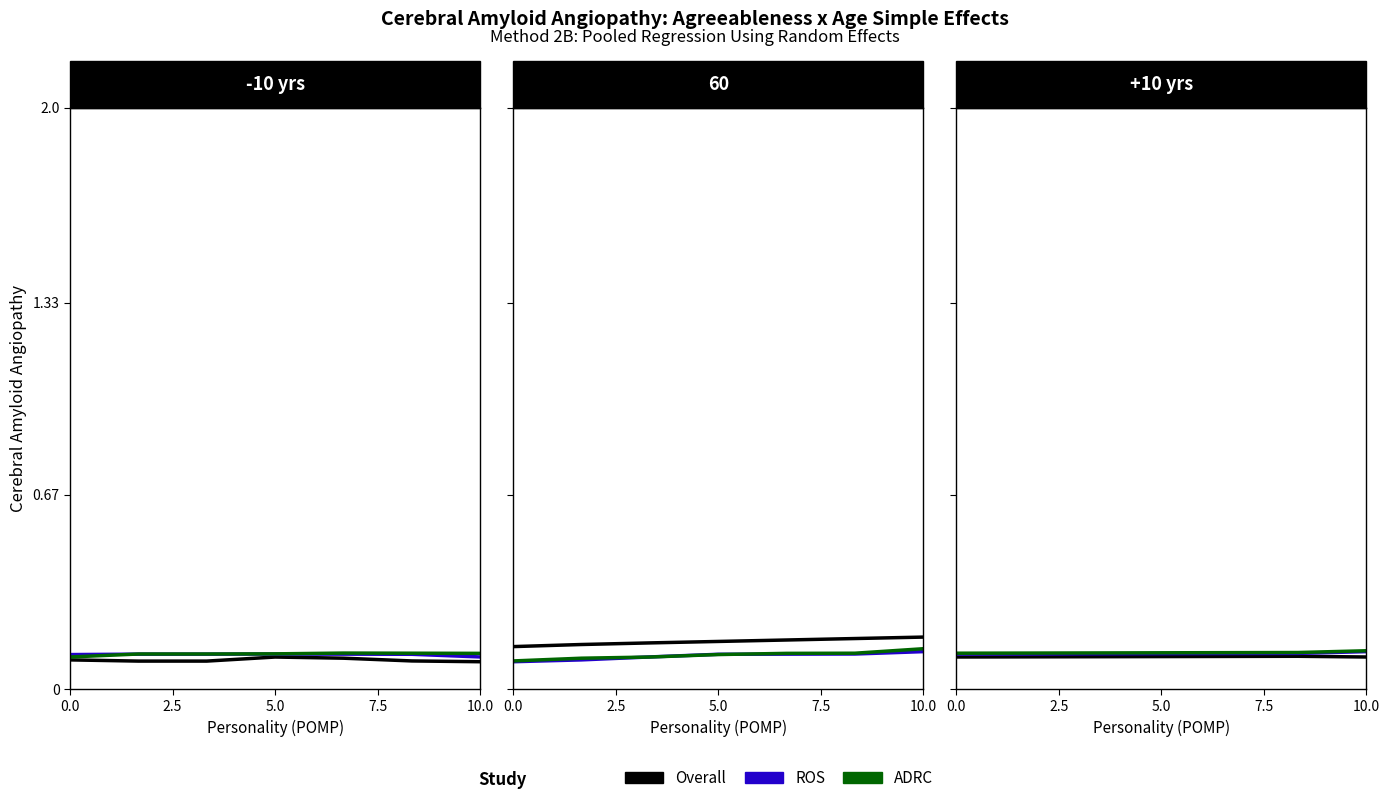

Reading right to left, list all the values displayed in this chart.

Overall: 0.1	0.1	0.1	0.1	0.1	0.1	0.1
ROS: 0.1	0.1	0.1	0.1	0.1	0.1	0.1
ADRC: 0.1	0.1	0.1	0.1	0.1	0.1	0.1